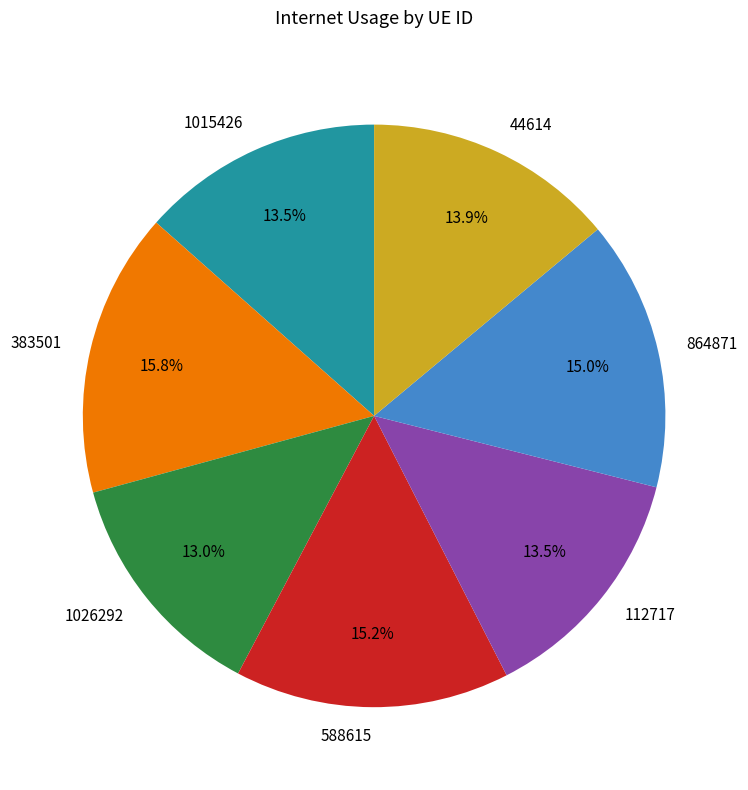

Which category has the biggest portion of the pie?

383501